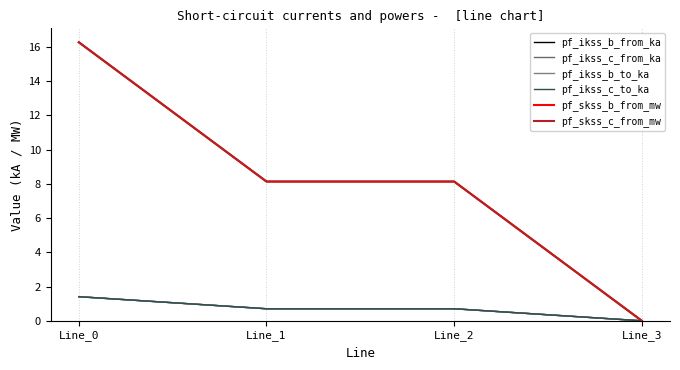

What is the difference between the highest and lowest values at Line_1?

7.4